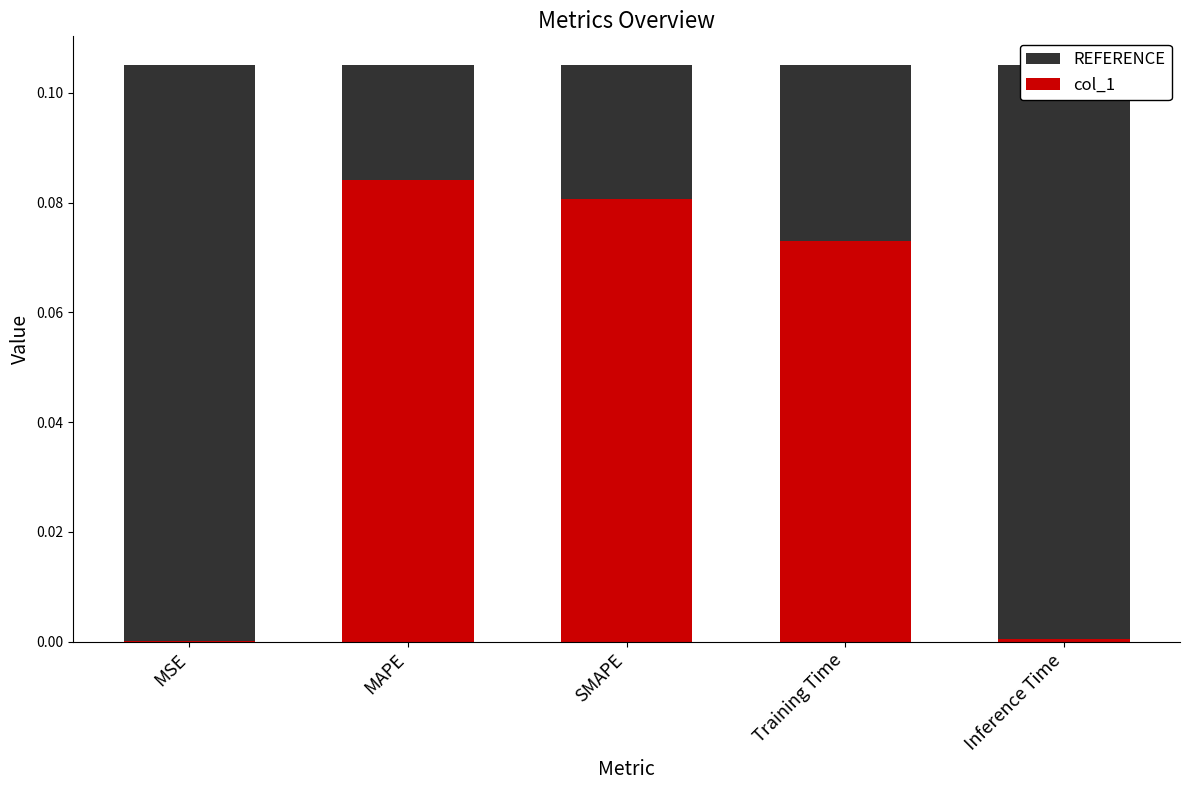

True or false: REFERENCE has a value of 0.1 at SMAPE.

True